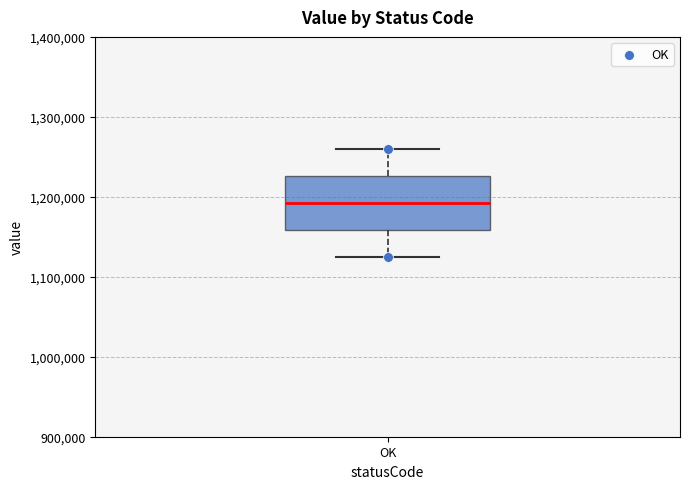

Read this box plot against the y-axis: the position of the median line, the range covered by the box, and the ends of both whiskers. The values are not printed on the chart, so give them approximately, as read against the axis.

median 1190000, box 1160000 to 1230000, whiskers 1130000 to 1260000